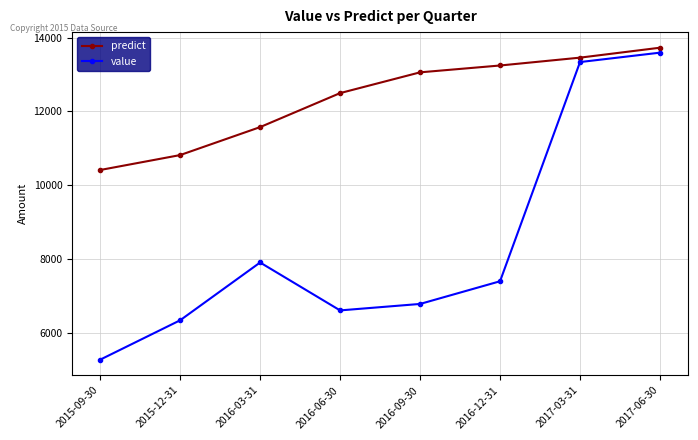

What is the difference between the maximum and second lowest values in the predict series?

2910.1